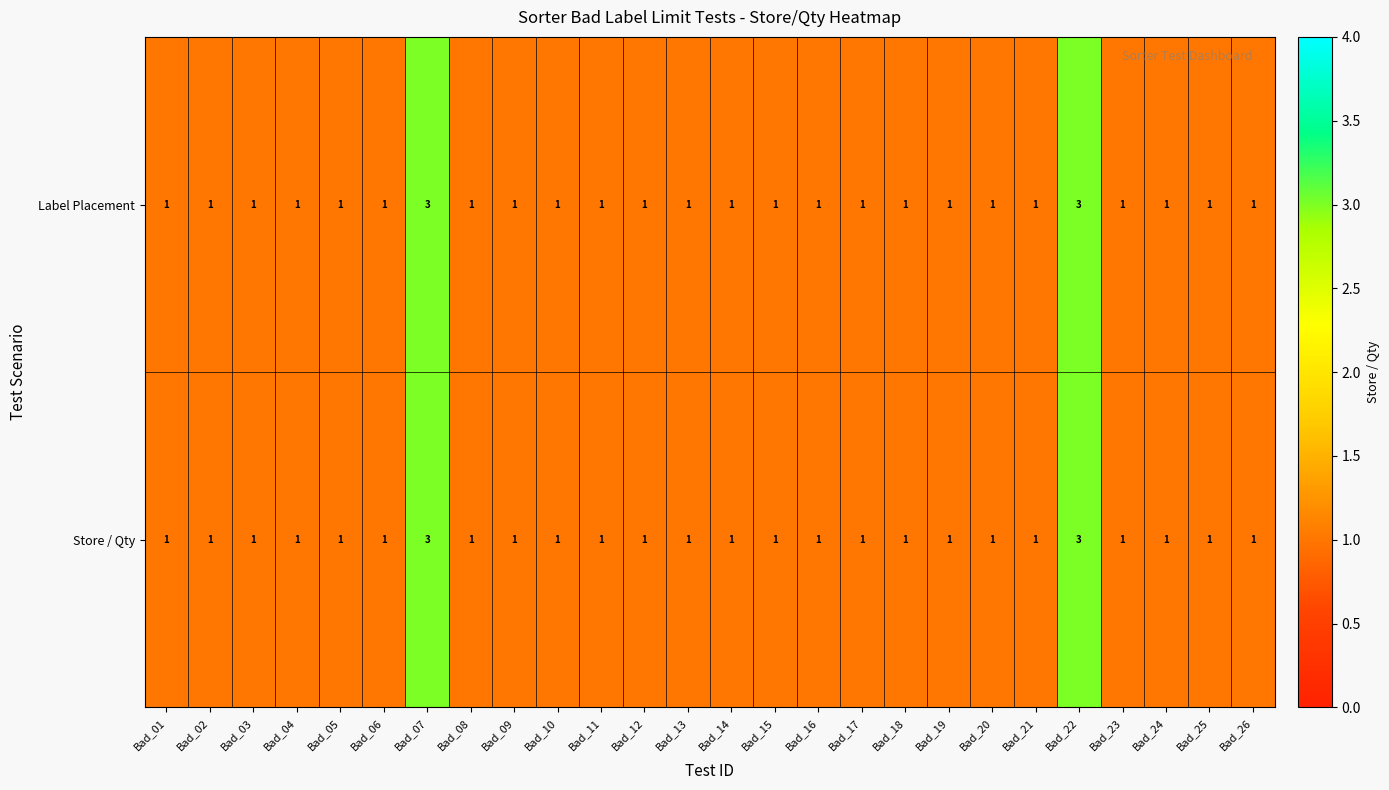

What is the greatest value displayed?

3